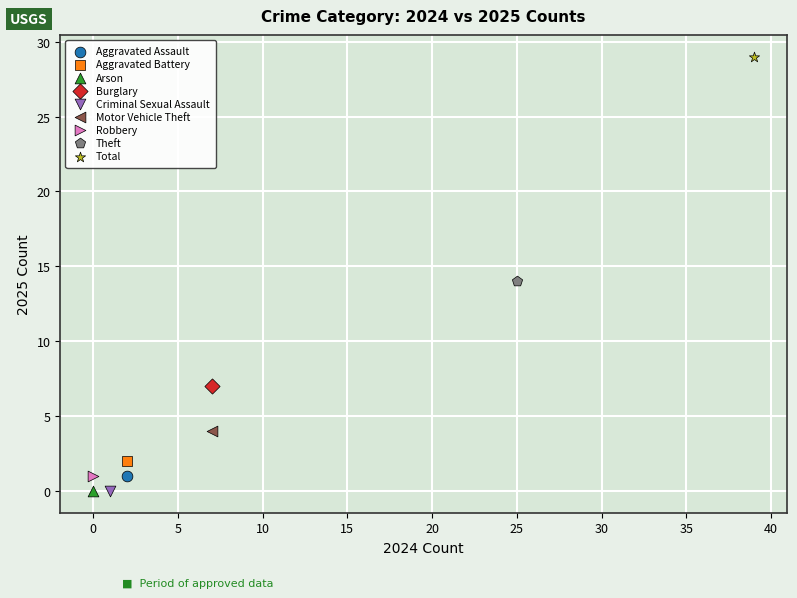

What are all the series names shown in the legend?

Aggravated Assault, Aggravated Battery, Arson, Burglary, Criminal Sexual Assault, Motor Vehicle Theft, Robbery, Theft, Total